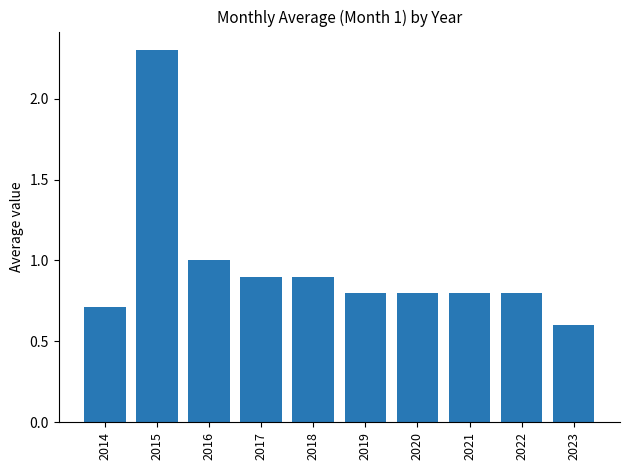

The value at 2021 is 0.8. True or false?

True